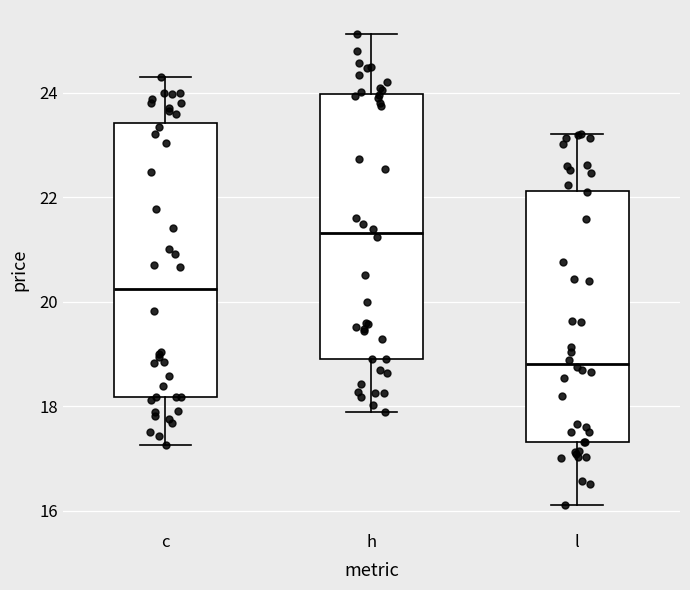

Reading left to right, read every box against the y-axis: the position of its median line, the range the box covers, and the ends of its whiskers. The values are not printed on the chart, so give them approximately, as read against the axis.

c: median 20.2, box 18.2 to 23.4, whiskers 17.2 to 24.4
h: median 21.4, box 19.0 to 24.0, whiskers 17.8 to 25.2
l: median 18.8, box 17.4 to 22.2, whiskers 16.2 to 23.2